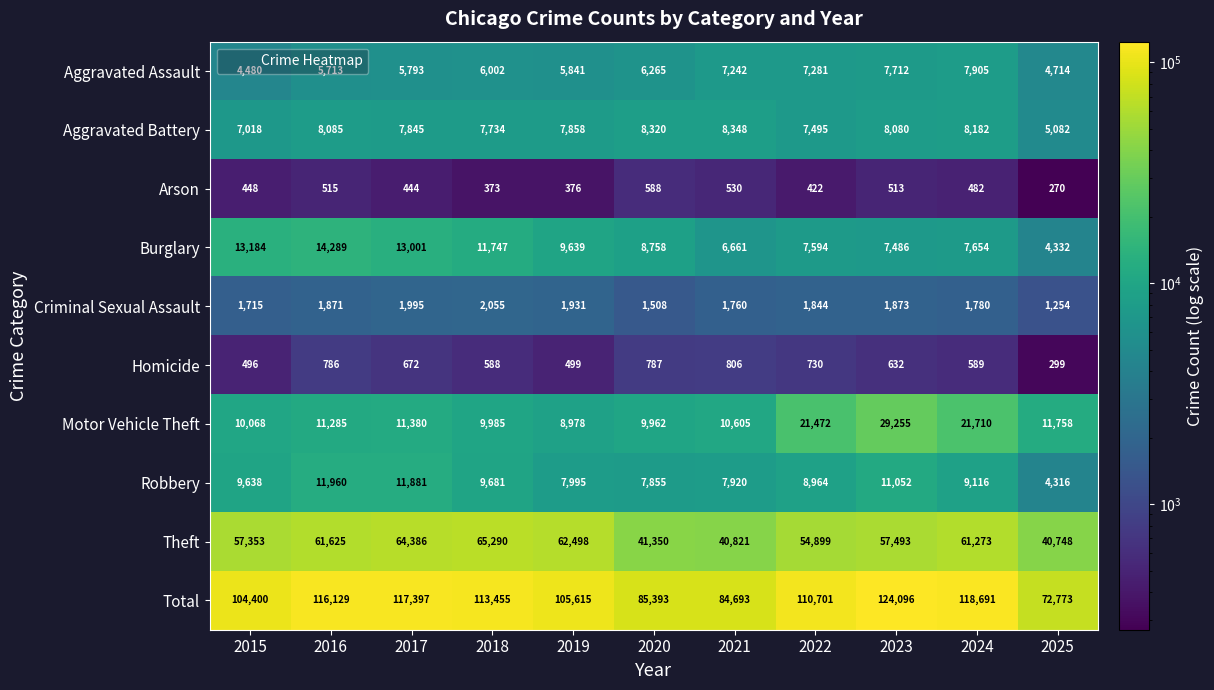

What is the total value across all series at 2023?

248192